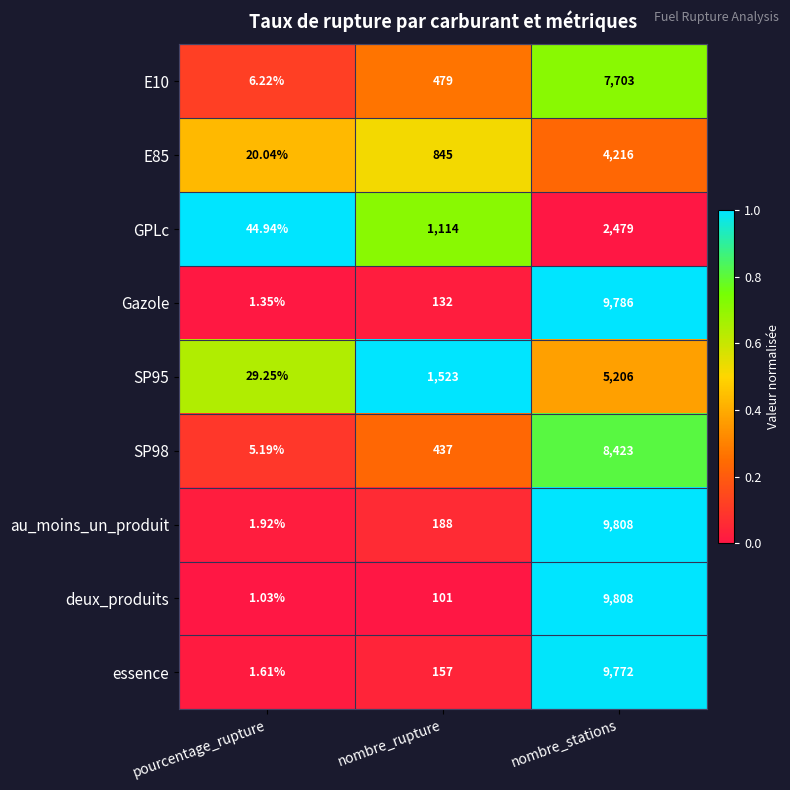

List the labels in order of E10 value, largest first.

nombre_stations, nombre_rupture, pourcentage_rupture